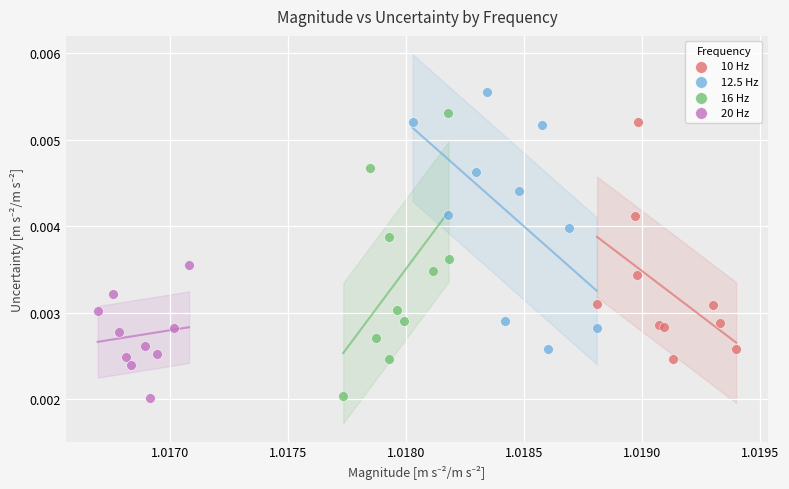

Which series contains the highest Y value?

12.5 Hz